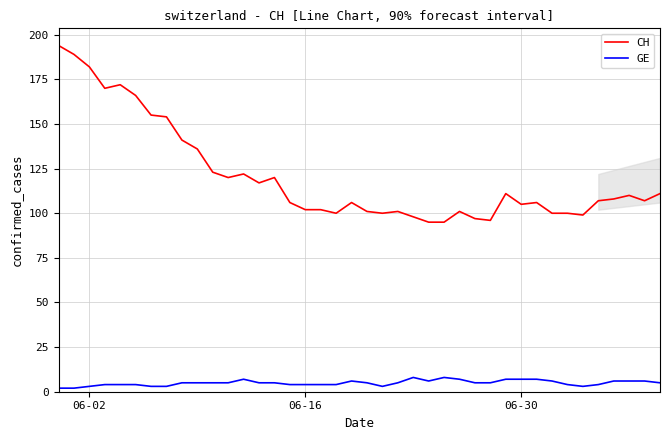

Count the number of data series in this chart.

2